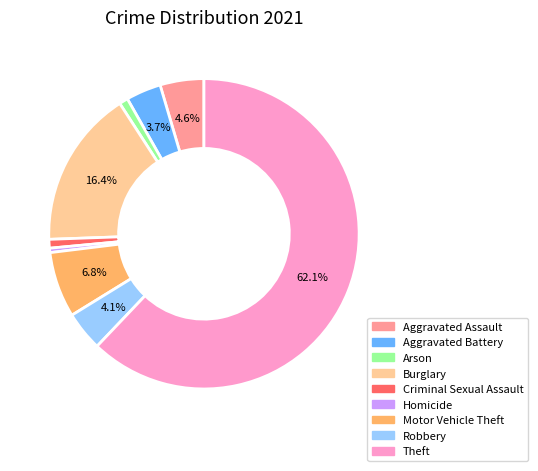

To the nearest percent, what percentage of the pie is Burglary?

16%